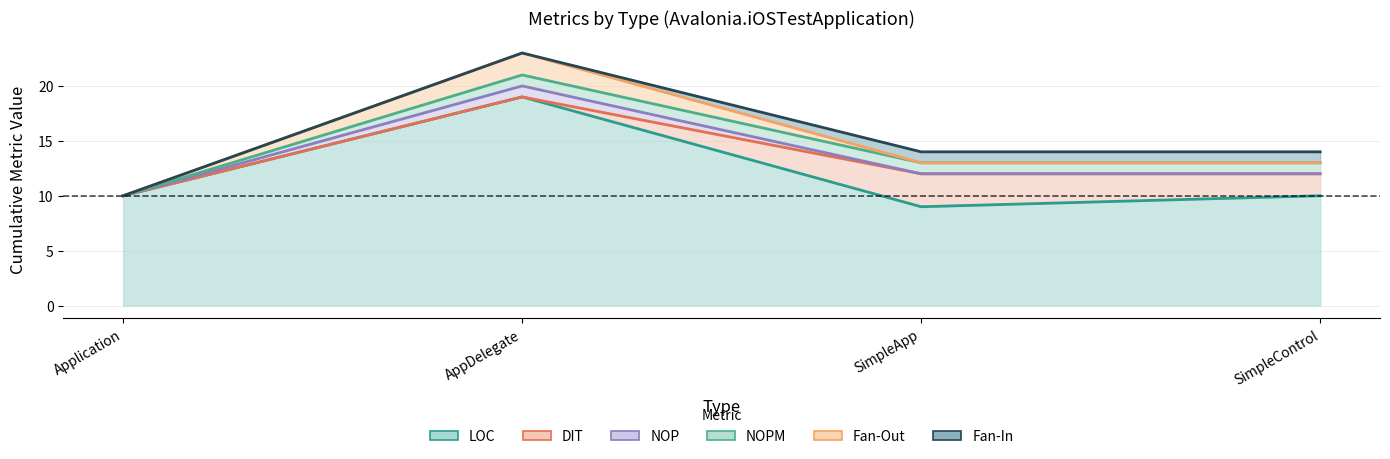

Reading left to right, extract all data points from this chart.

LOC: Application=10	AppDelegate=19	SimpleApp=9	SimpleControl=10
DIT: Application=0	AppDelegate=0	SimpleApp=3	SimpleControl=2
NOP: Application=0	AppDelegate=1	SimpleApp=0	SimpleControl=0
NOPM: Application=0	AppDelegate=1	SimpleApp=1	SimpleControl=1
Fan-Out: Application=0	AppDelegate=2	SimpleApp=0	SimpleControl=0
Fan-In: Application=0	AppDelegate=0	SimpleApp=1	SimpleControl=1